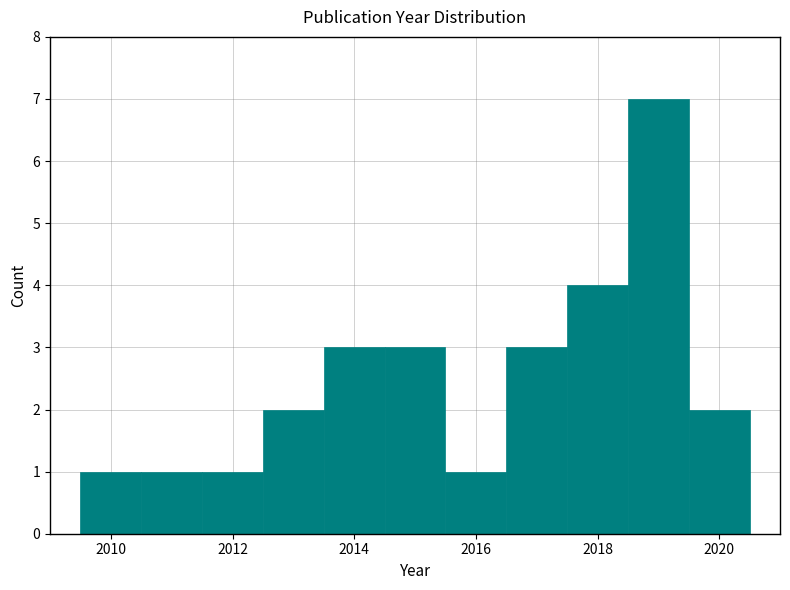

Reading left to right, list every bar in this chart as the range it spans on the x-axis followed by its height. Neither the bar edges nor the heights are printed on the chart, so give them approximately, as read against the axes.

2009.5 to 2010.5: 1
2010.5 to 2011.5: 1
2011.5 to 2012.5: 1
2012.5 to 2013.5: 2
2013.5 to 2014.5: 3
2014.5 to 2015.5: 3
2015.5 to 2016.5: 1
2016.5 to 2017.5: 3
2017.5 to 2018.5: 4
2018.5 to 2019.5: 7
2019.5 to 2020.5: 2